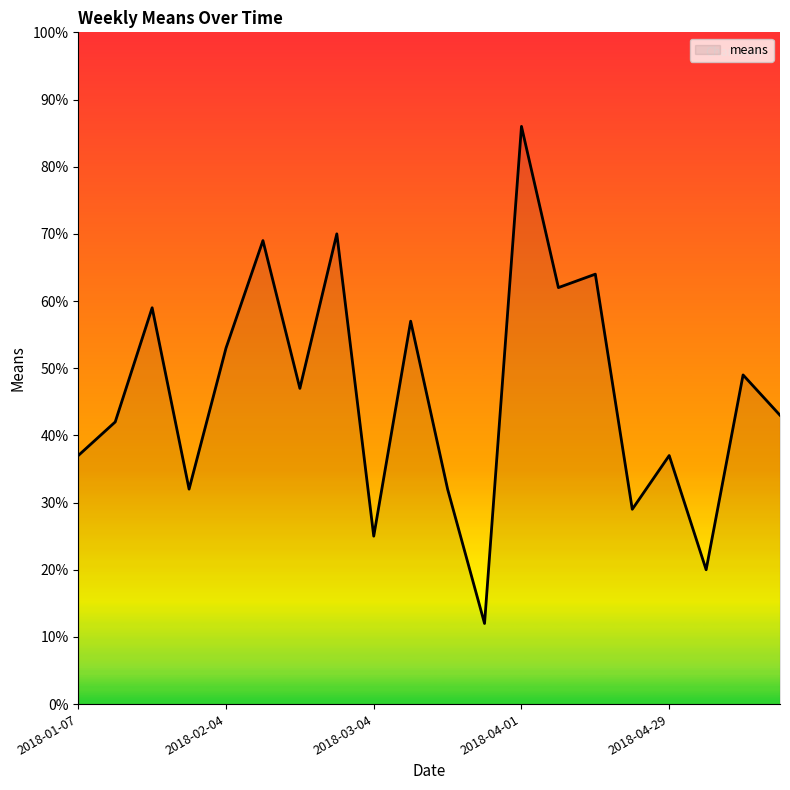

What is the difference between the maximum and minimum values?

74